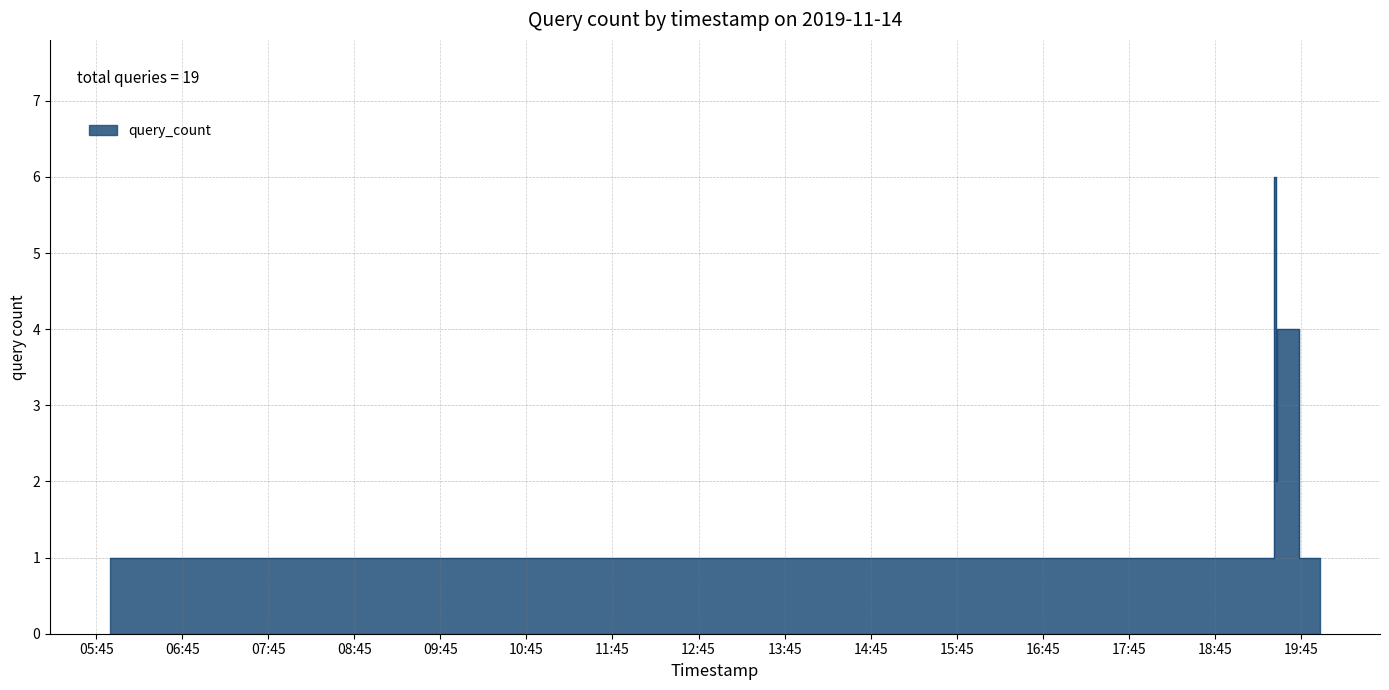

List the labels in order of value, smallest first.

2019-11-14 05:55:00, 2019-11-14 06:18:00, 2019-11-14 09:32:00, 2019-11-14 10:20:00, 2019-11-14 11:31:00, 2019-11-14 19:26:00, 2019-11-14 19:58:00, 2019-11-14 19:28:00, 2019-11-14 19:29:00, 2019-11-14 19:27:00